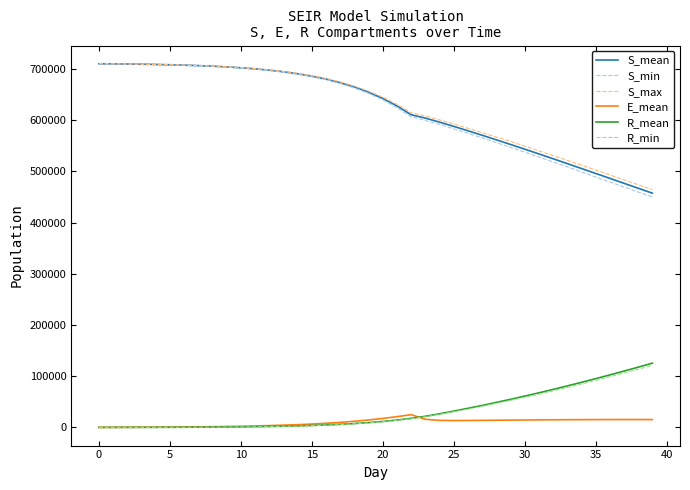

Which series has the widest spread of values?

S_min